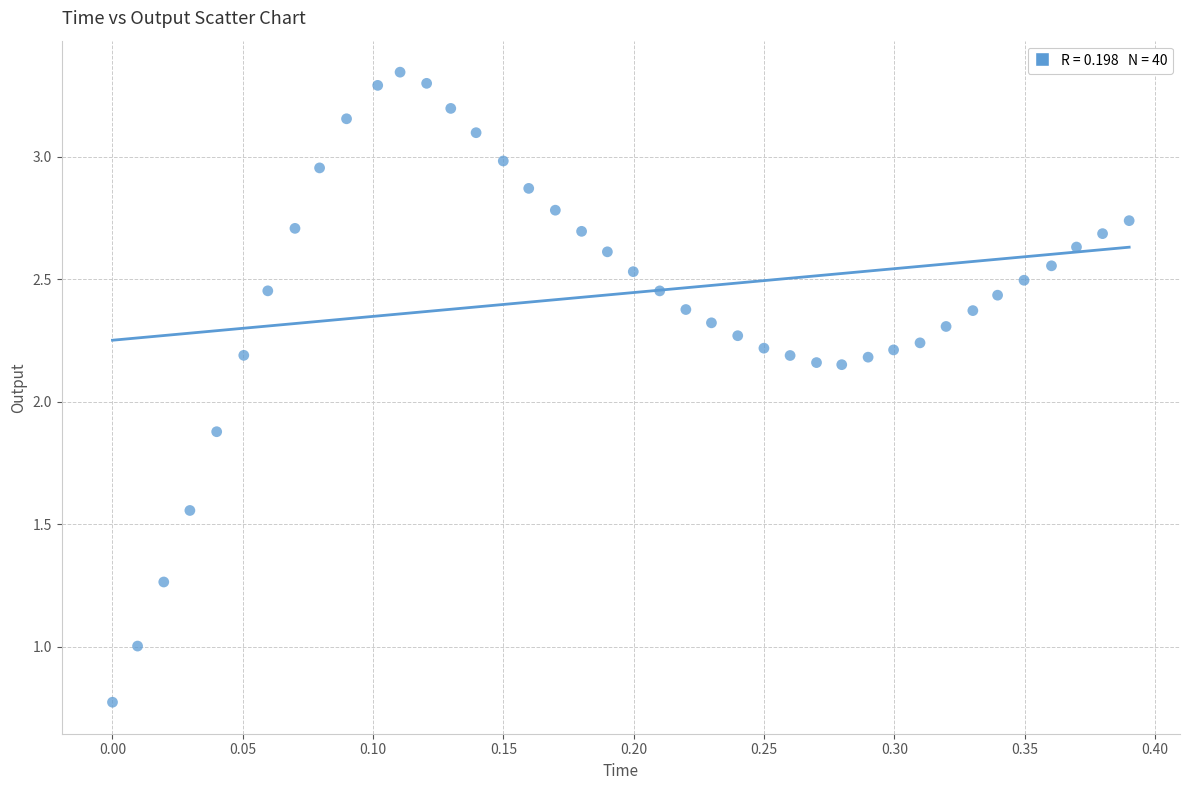

What is the range of X values (max minus min)?

0.4